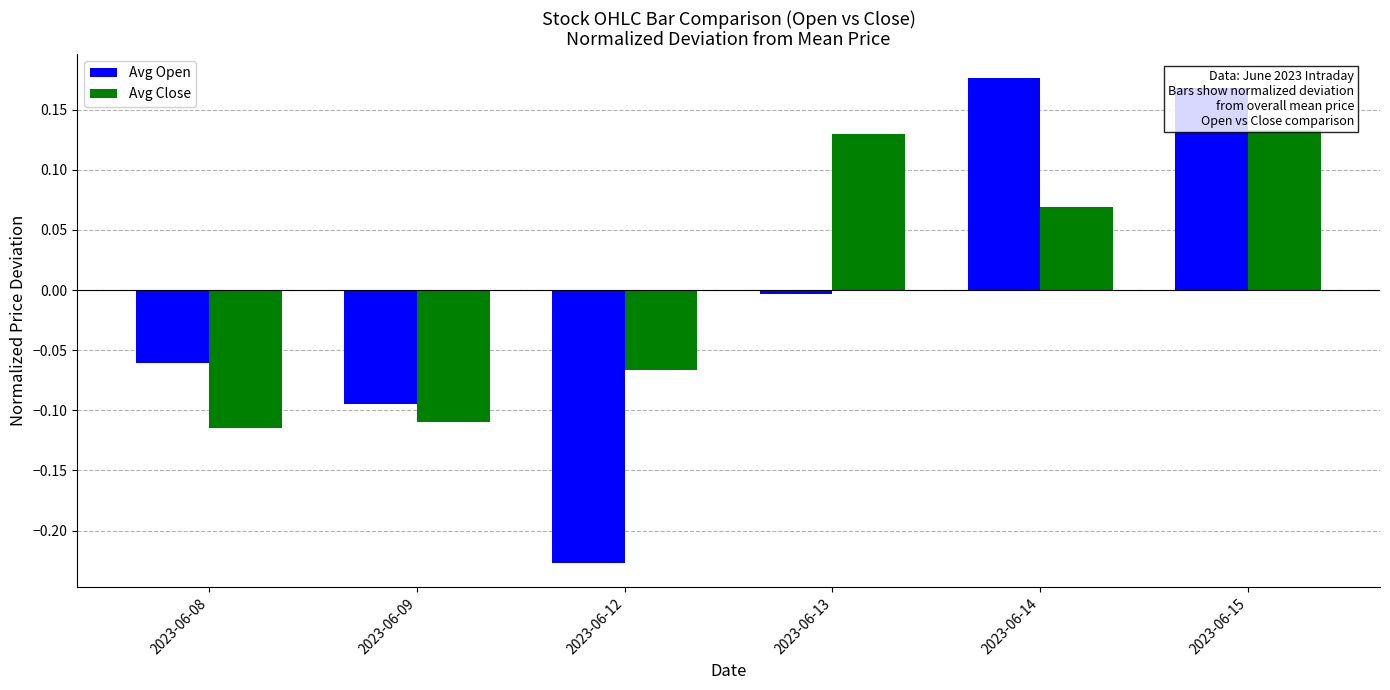

Does the chart contain any negative values?

Yes